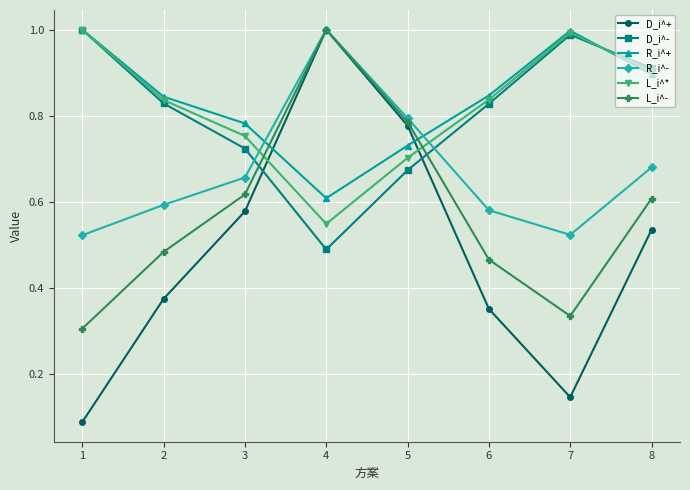

Between 6 and 7, which series saw the biggest shift?

D_i^+